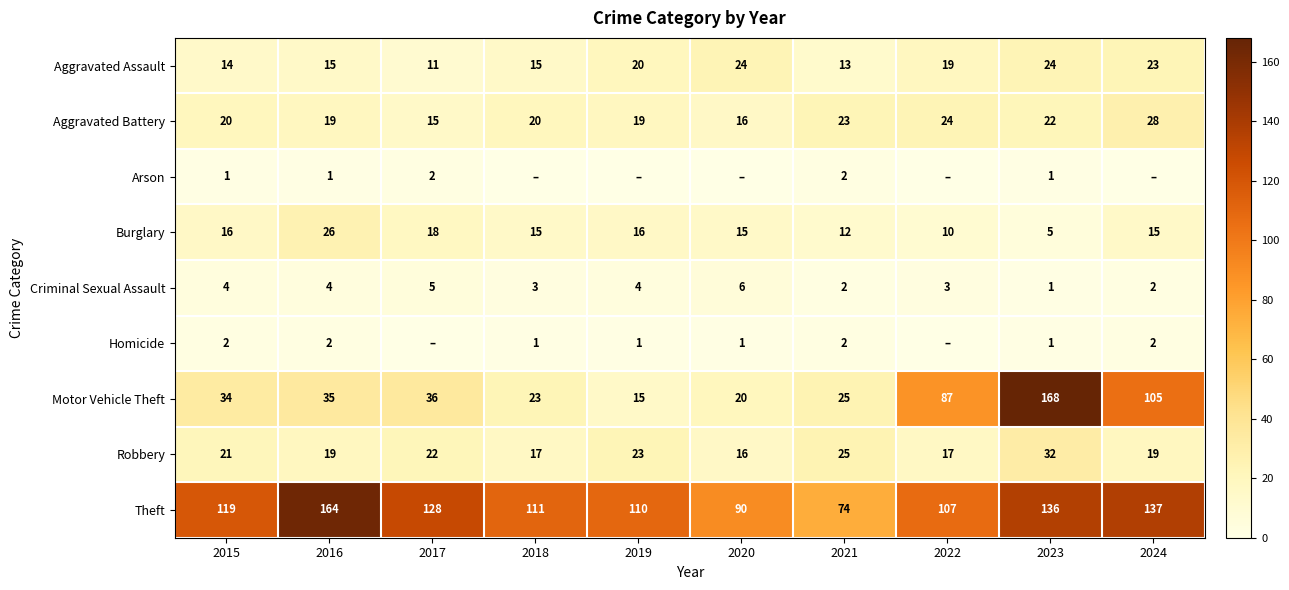

At 2015, list the series in order from largest to smallest.

Theft, Motor Vehicle Theft, Robbery, Aggravated Battery, Burglary, Aggravated Assault, Criminal Sexual Assault, Homicide, Arson